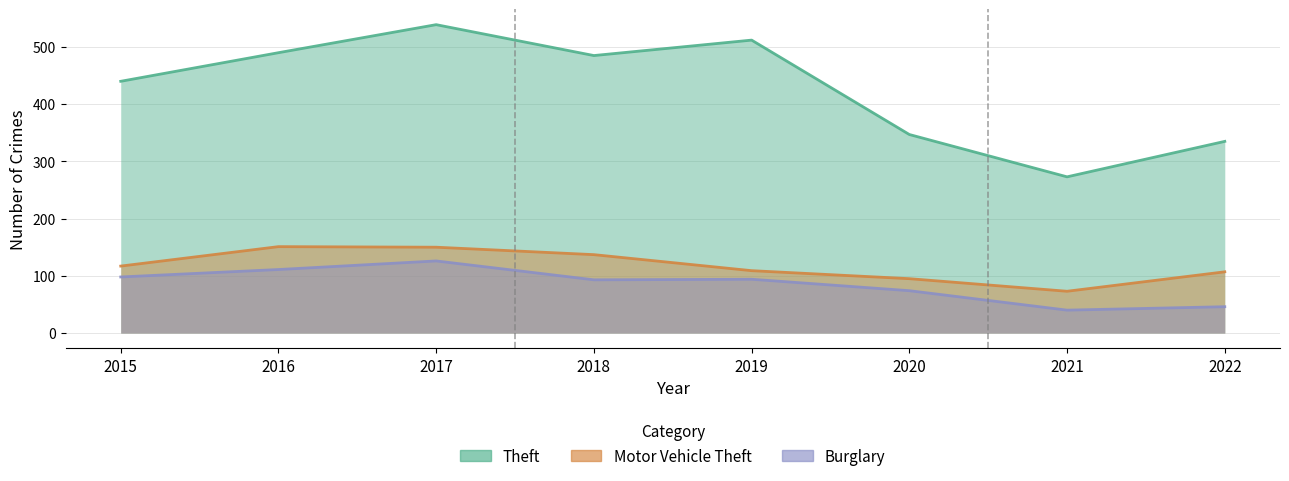

What is the value of the Burglary point at the 7th from the left?

40